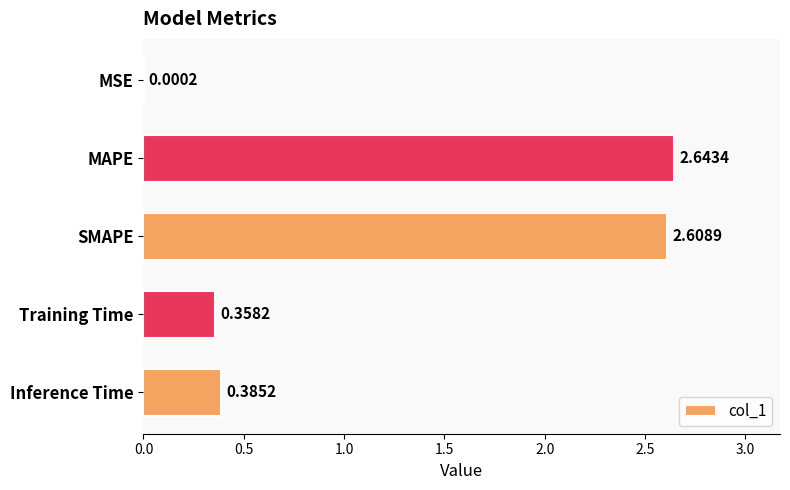

Between MAPE and Training Time, which is larger?

MAPE